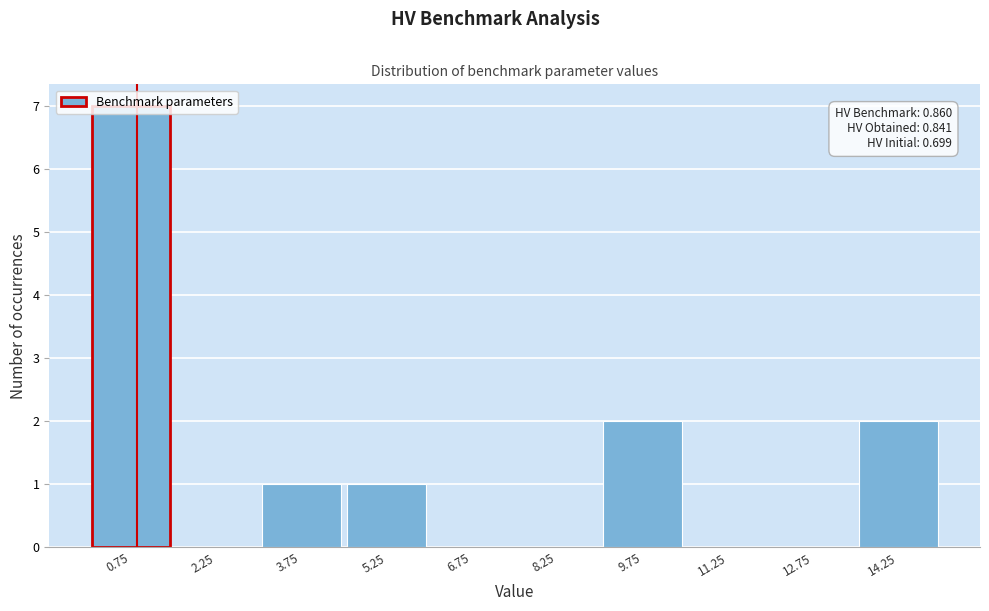

Which range on the x-axis has the tallest bar?

0.0 to 1.5